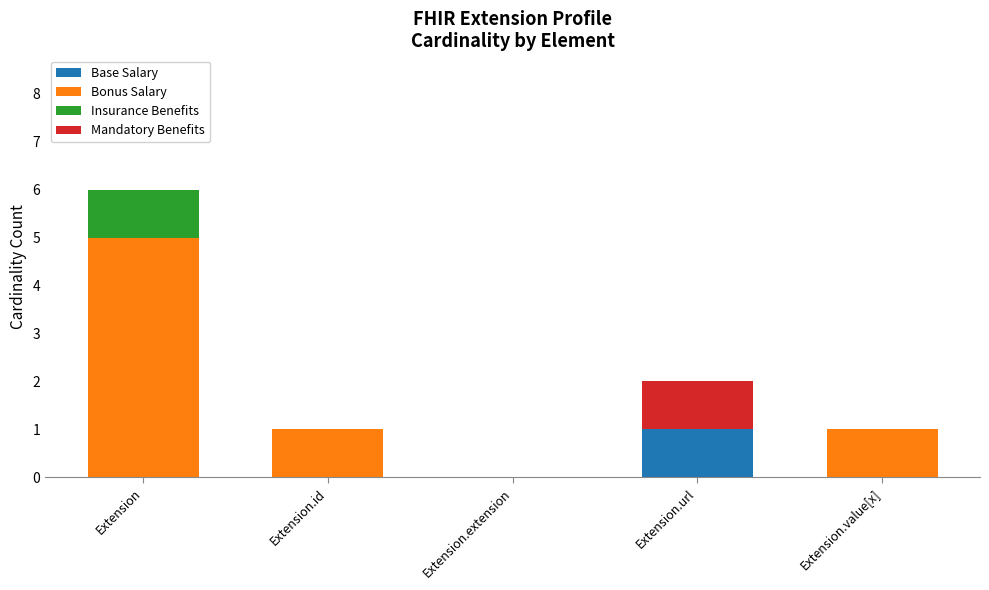

How many categories are shown in the chart?

5